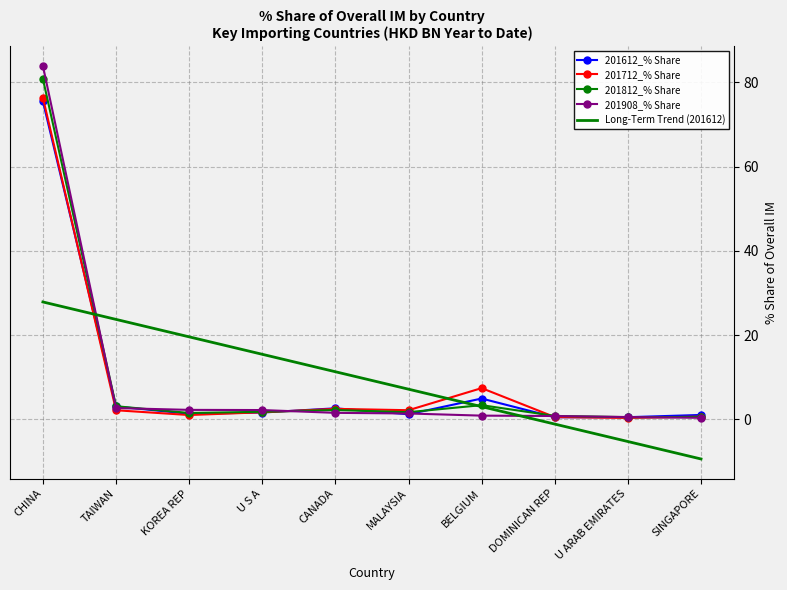

What value does the 201908_% Share series have at BELGIUM?

0.9